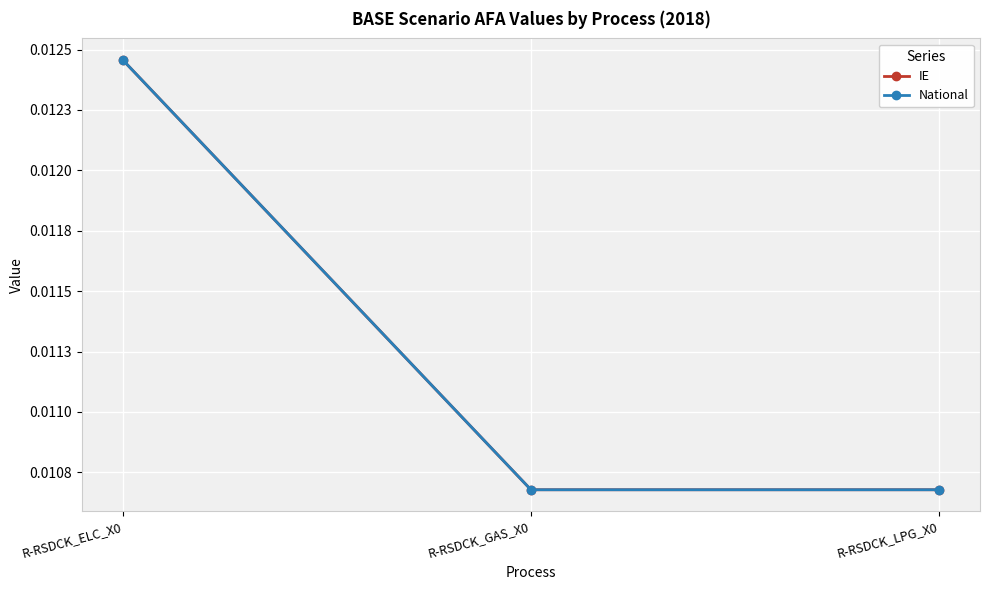

What position from the left is R-RSDCK_GAS_X0?

2